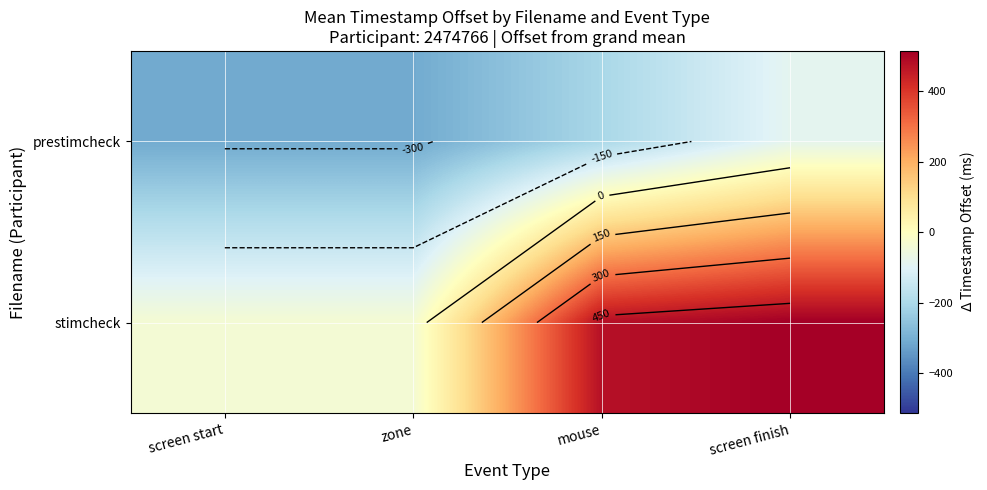

What is the difference between the highest and lowest values at zone?

274.4